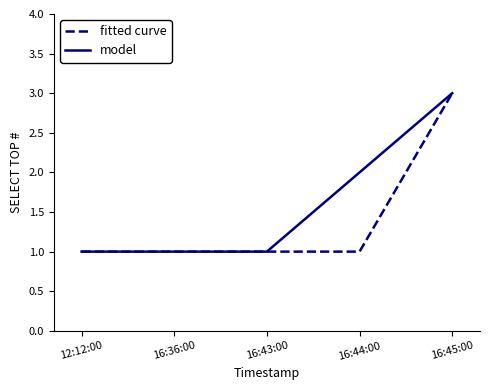

How many series are shown in this chart?

2